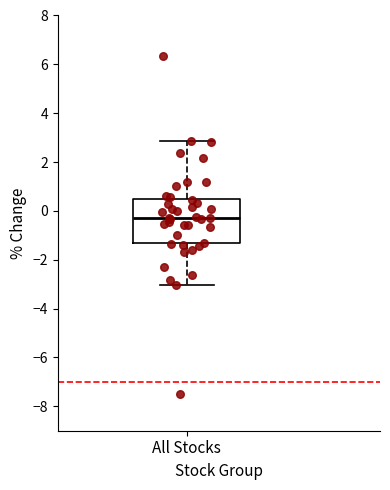

Where does the upper whisker of the box for All Stocks end on the y-axis? The values are not printed on the chart, so give them approximately, as read against the axis.

2.8